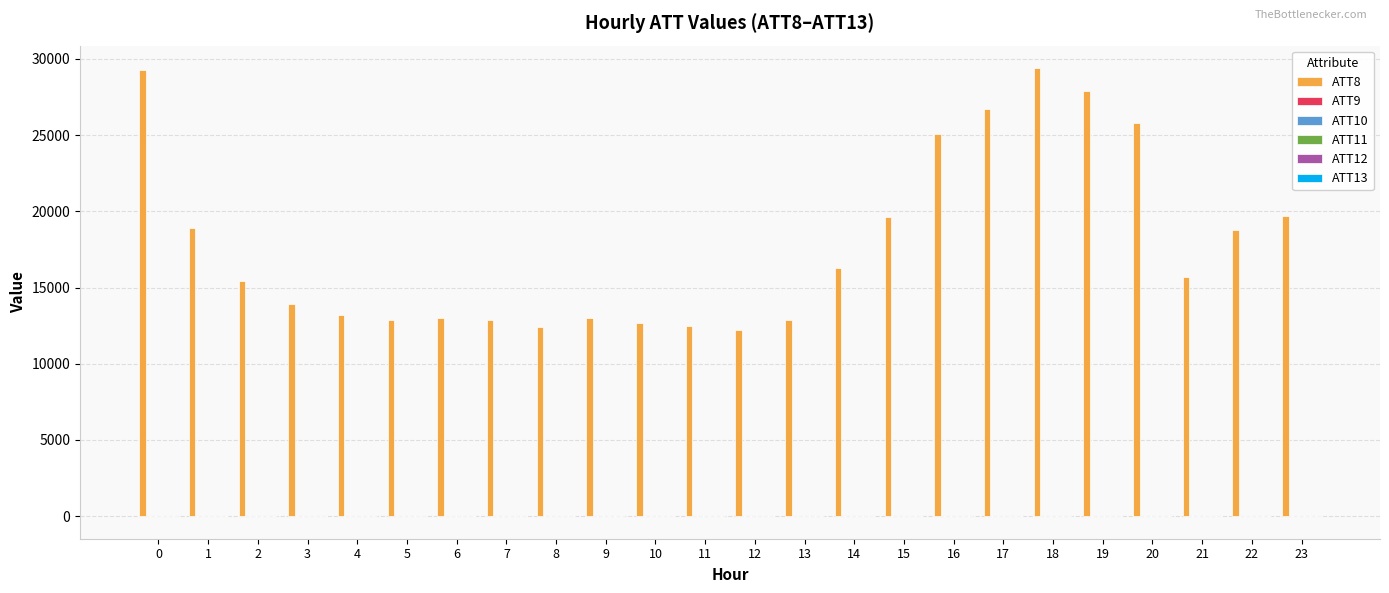

Which series has the largest total across all categories?

ATT8